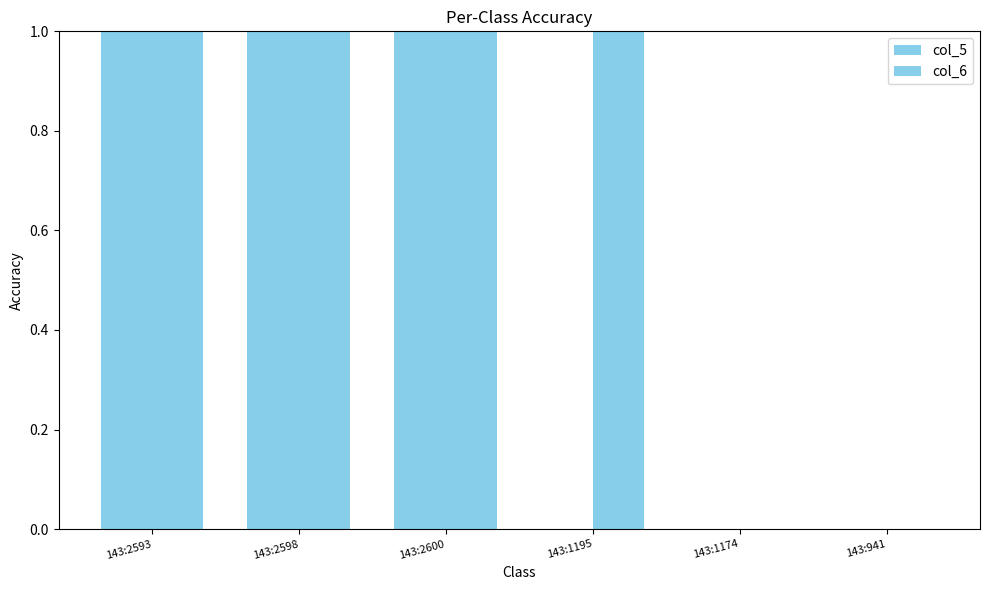

Between 143:2598 and 143:1174, which series saw the biggest shift?

col_5